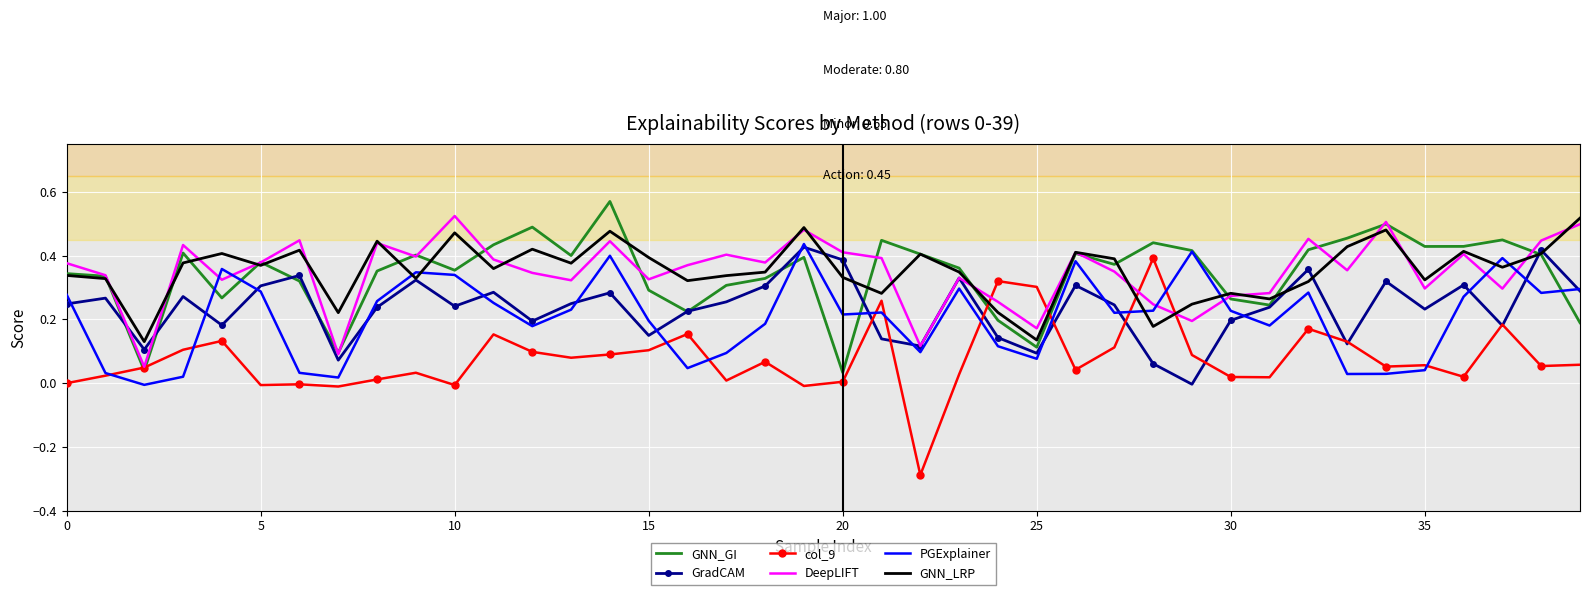

Which series has the largest range (max minus min)?

col_9